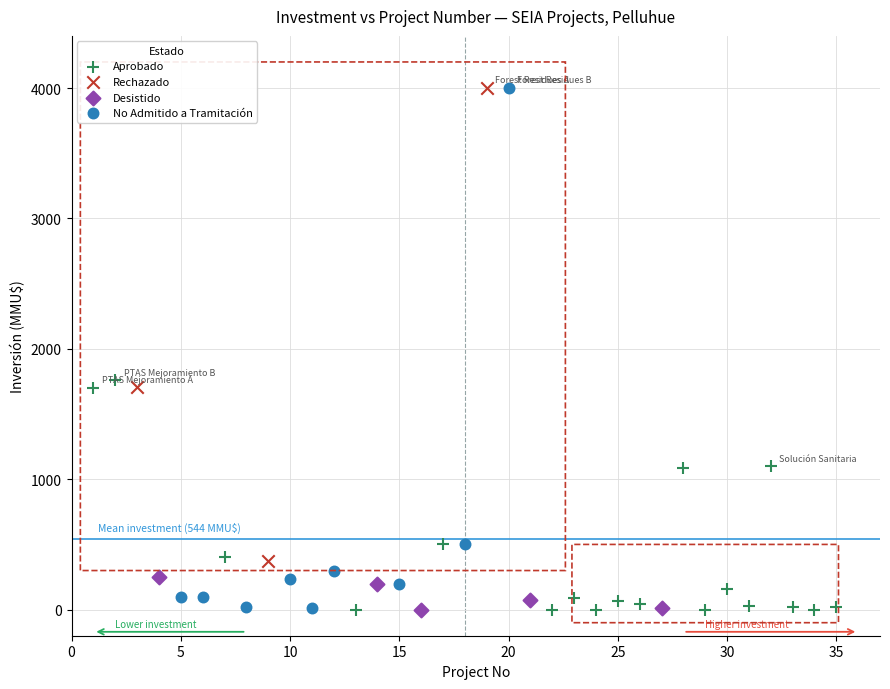

What are all the series names shown in the legend?

Aprobado, Rechazado, Desistido, No Admitido a Tramitación